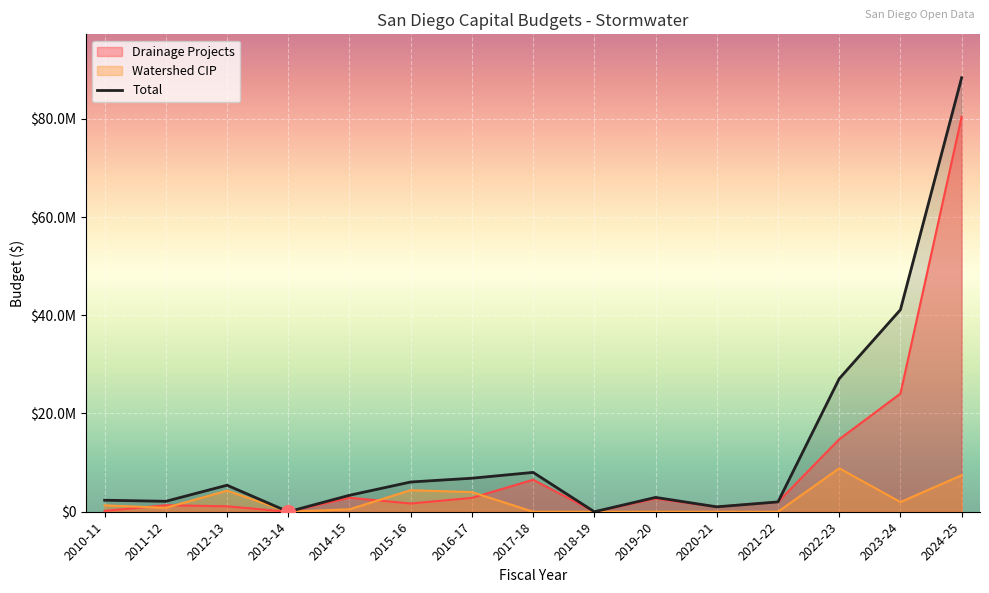

Which category has the highest value in the Drainage Projects series?

2024-25